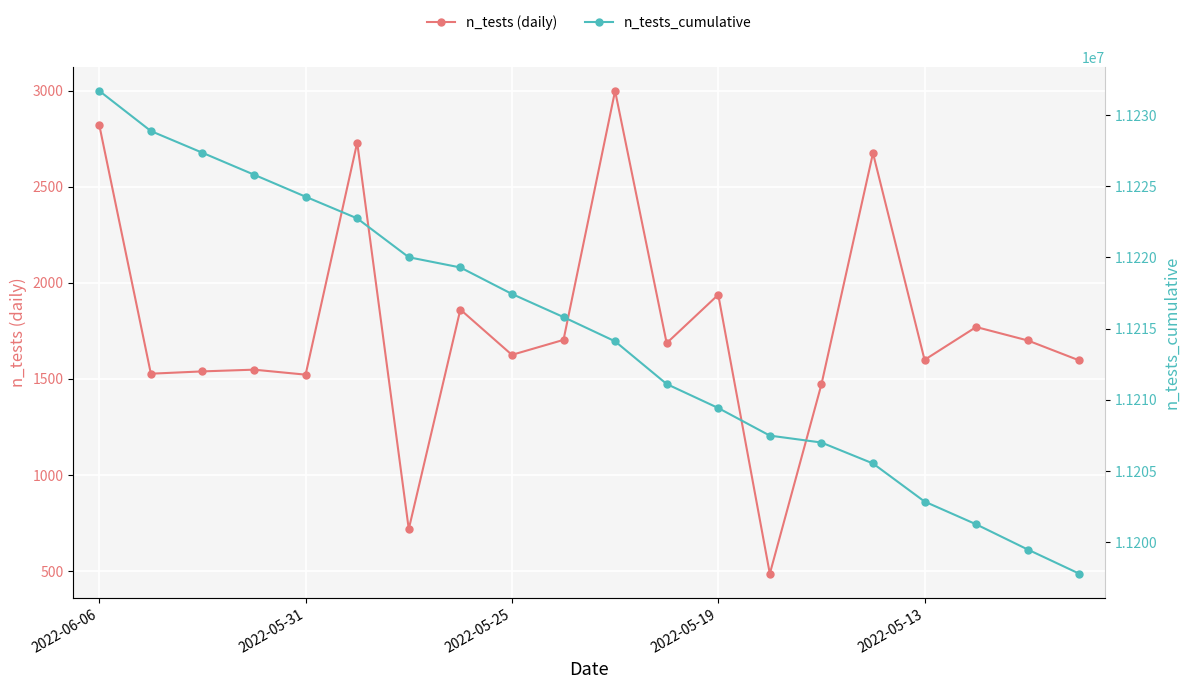

True or false: n_tests (daily) has more than 0 interior local peaks.

True